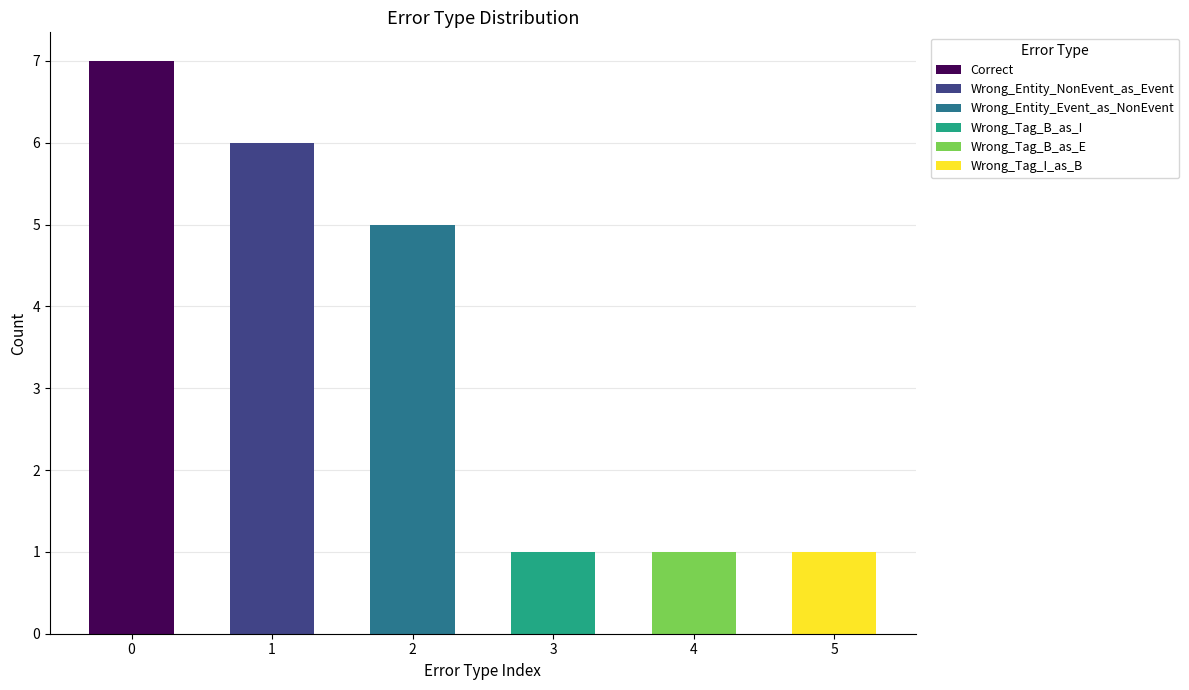

What is the maximum value shown in the chart?

7